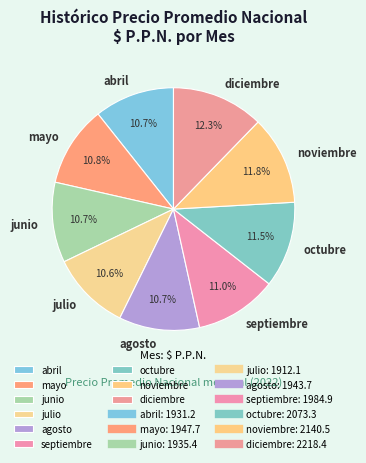

What is the ratio of the value at abril to the value at junio?

1.0